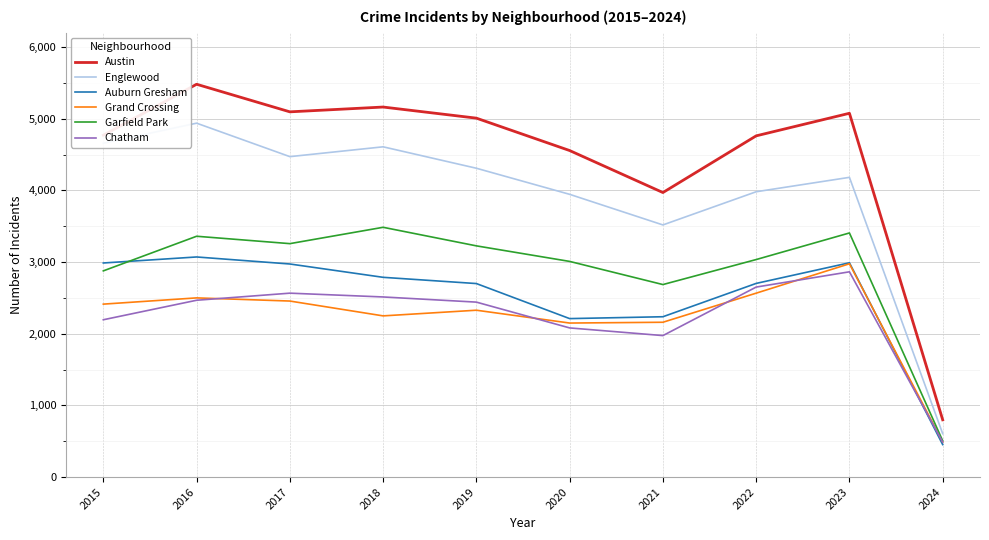

The Grand Crossing series shows 1353 at 2018. True or false?

False